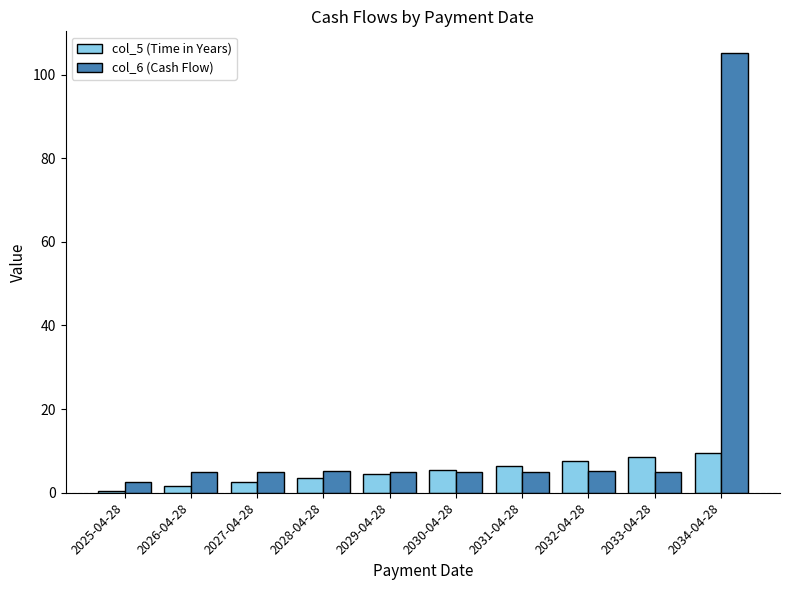

List the labels in order of col_5 (Time in Years) value, largest first.

2034-04-28, 2033-04-28, 2032-04-28, 2031-04-28, 2030-04-28, 2029-04-28, 2028-04-28, 2027-04-28, 2026-04-28, 2025-04-28